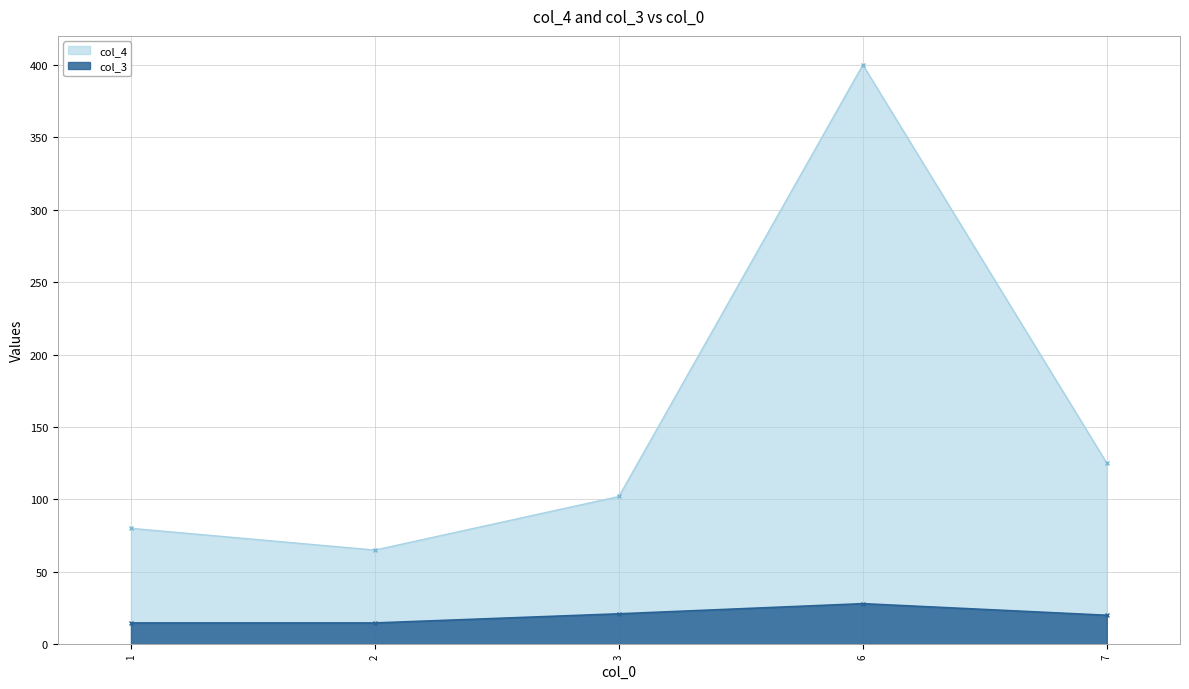

What is the approximate value of col_4 at 7?

125.0